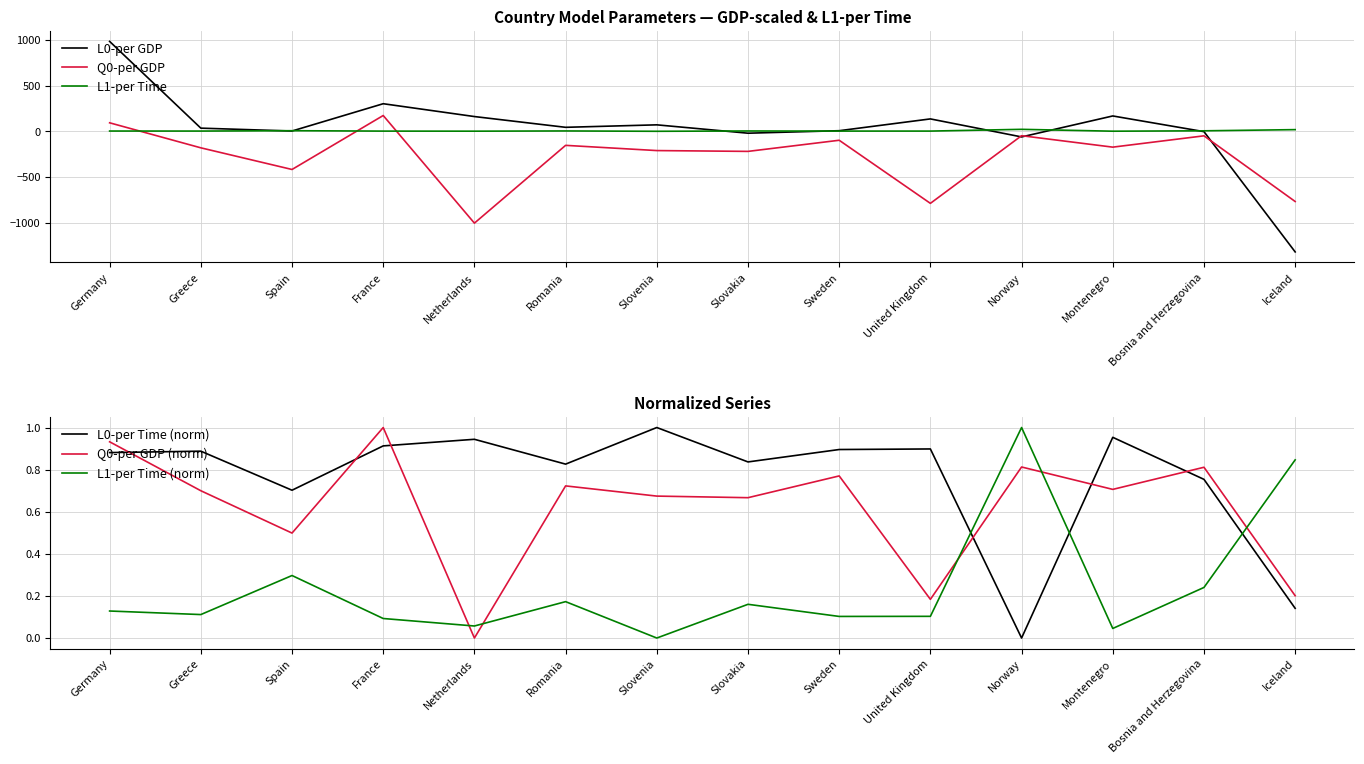

What is the label of the 10th point from the left?

United Kingdom